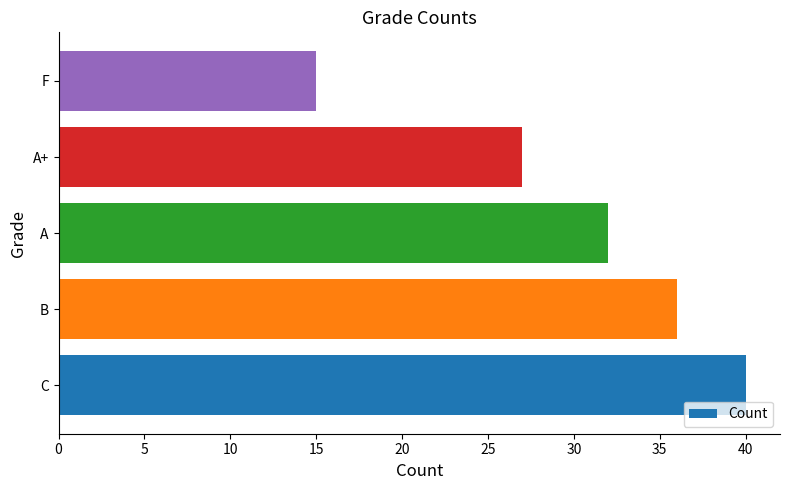

List the labels in order of value, smallest first.

F, A+, A, B, C